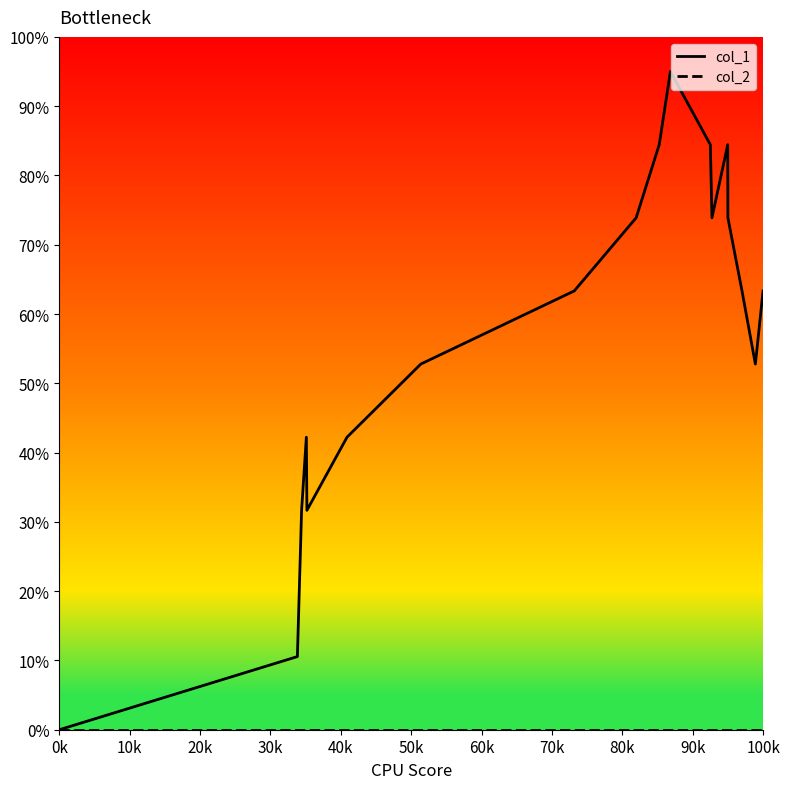

Which category has the lowest value in the col_2 series?

0k